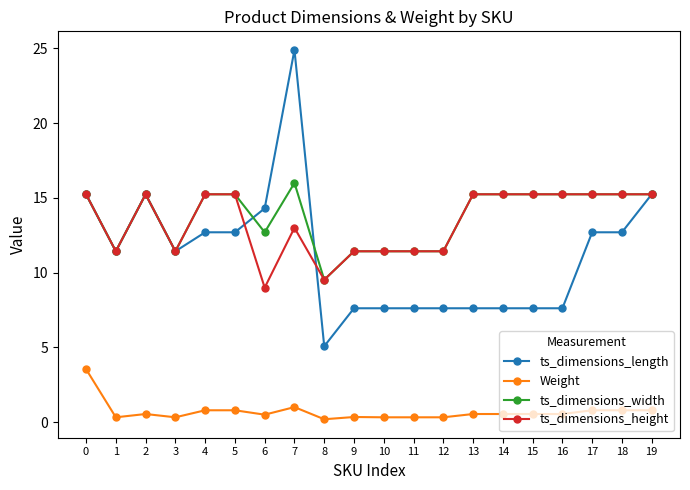

How many lines are shown in the chart?

4